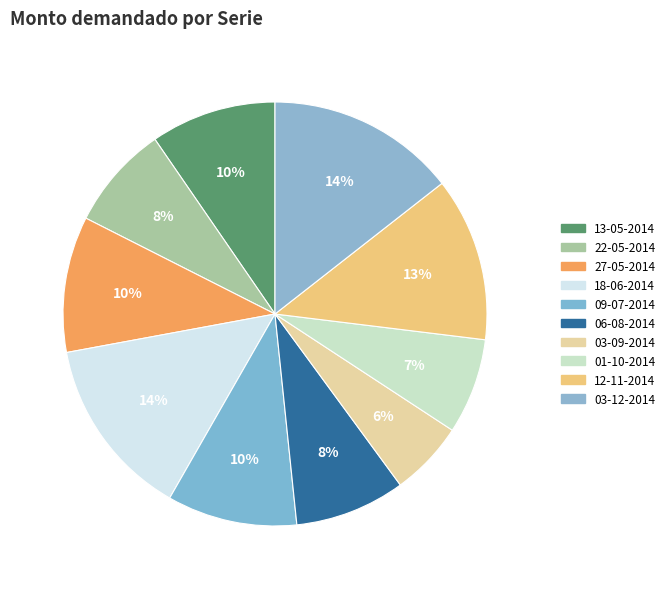

Is there any slice that represents more than half of the pie?

No